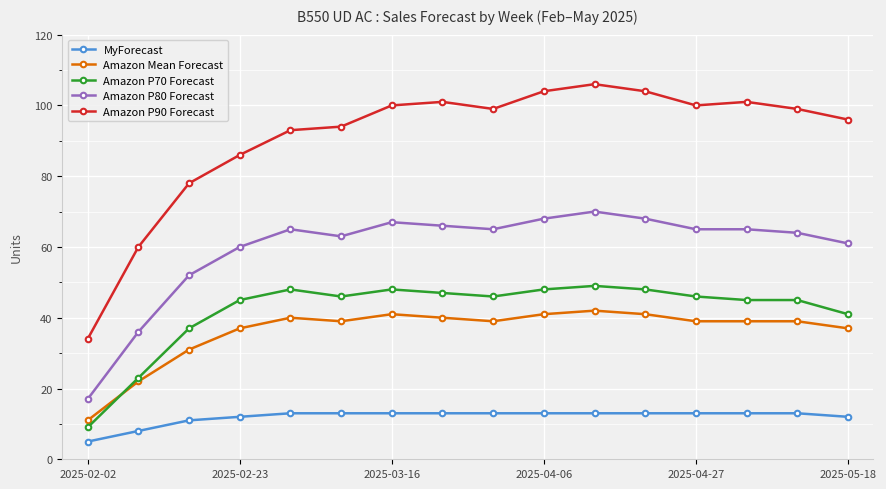

Which series has the largest total across all categories?

Amazon P90 Forecast